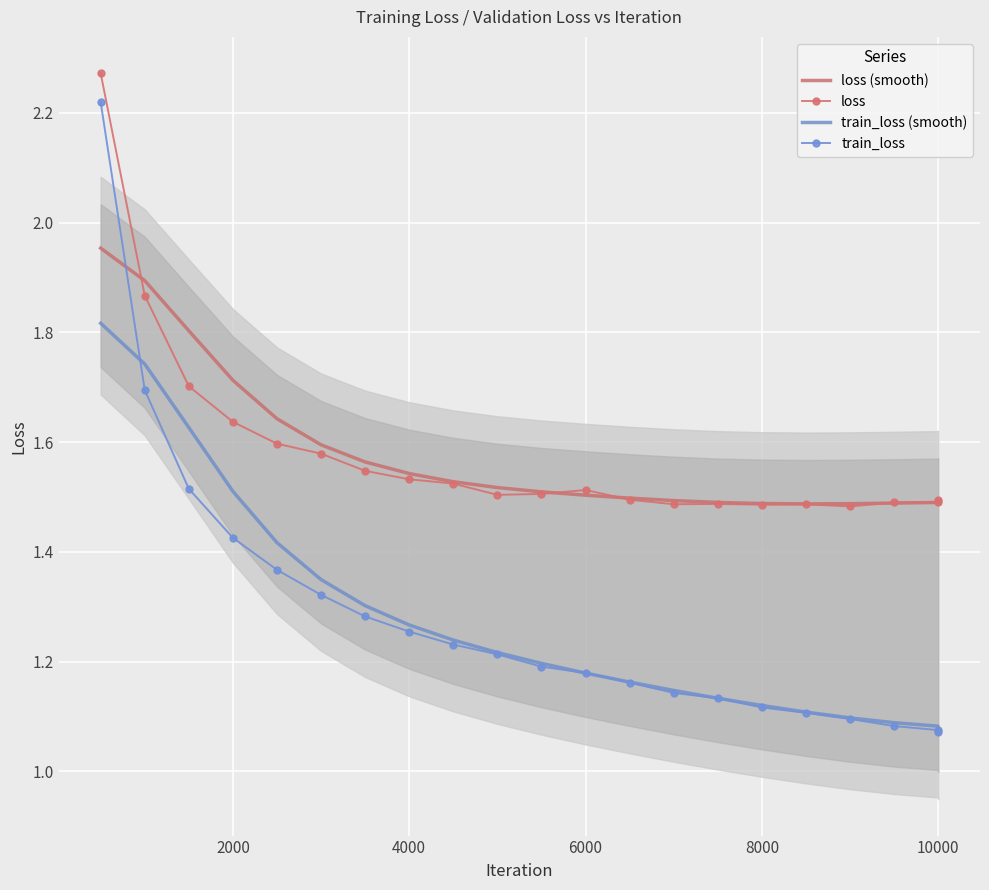

Which series ends up on top after the final intersection of train_loss and loss (smooth)?

loss (smooth)